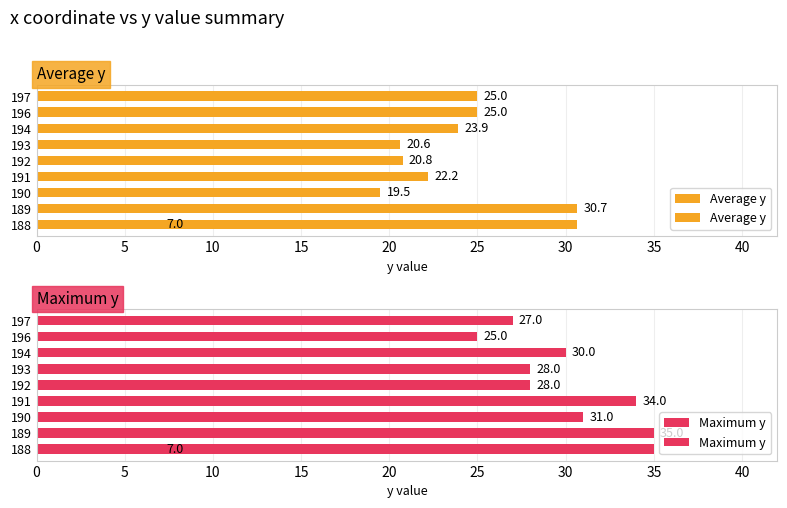

Is it true that Maximum y equals 38.2 at 20?

False